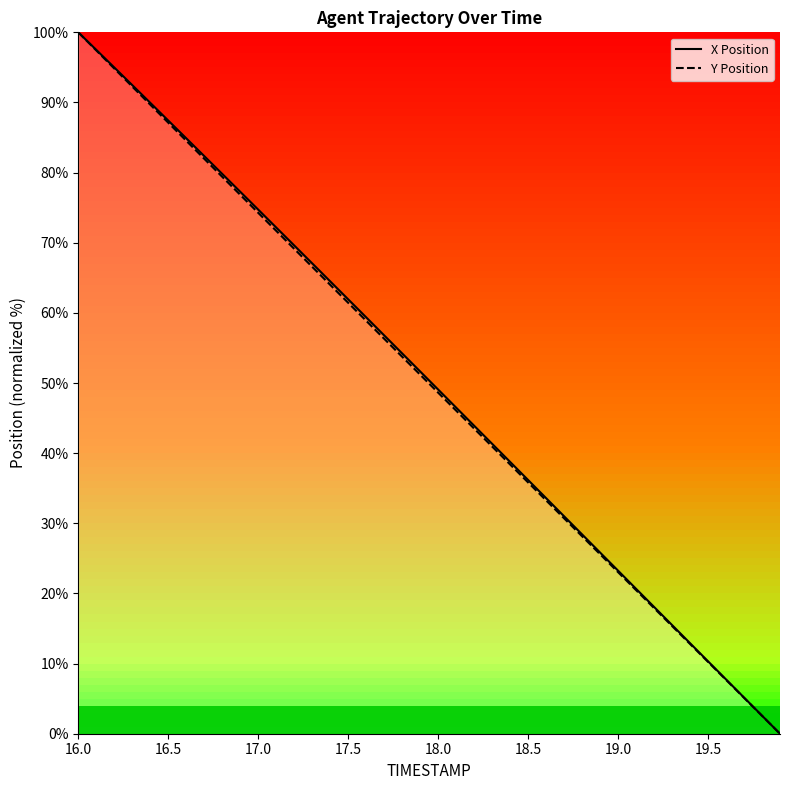

At which category is the sum across all series the highest?

16.0